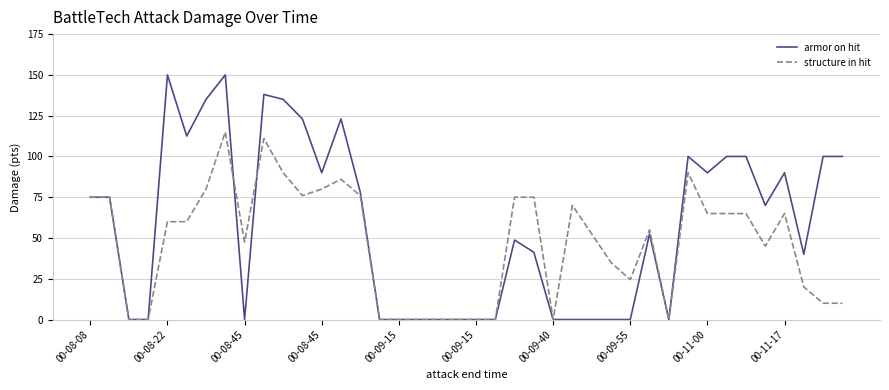

How many series are shown in this chart?

2